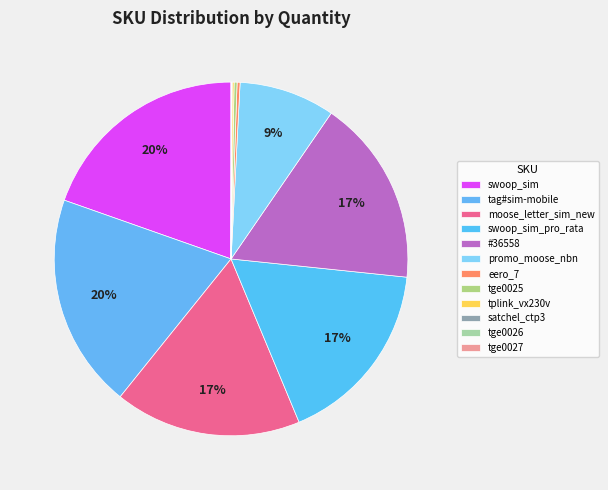

Which has a higher value, swoop_sim or tplink_vx230v?

swoop_sim